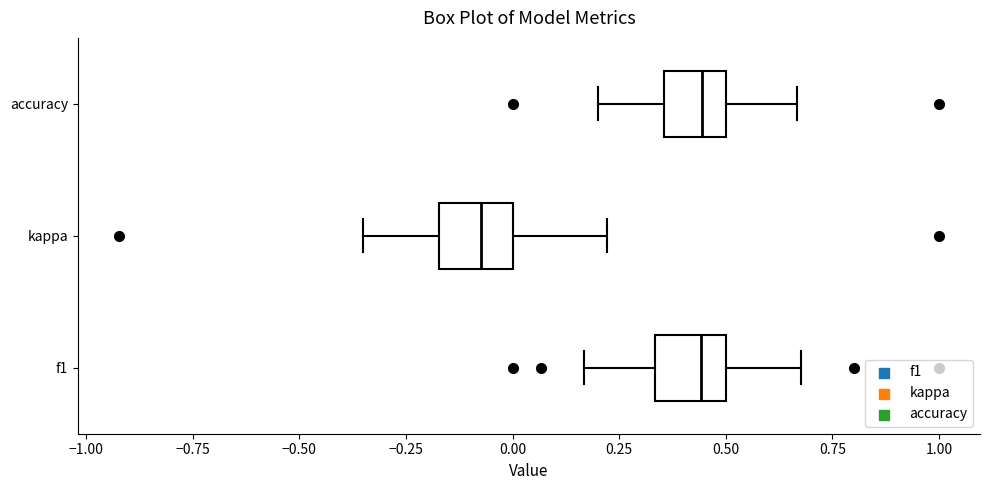

Reading bottom to top, read every box against the x-axis: the position of its median line, the range the box covers, and the ends of its whiskers. The values are not printed on the chart, so give them approximately, as read against the axis.

f1: median 0.45, box 0.35 to 0.50, whiskers 0.15 to 0.70
kappa: median -0.05, box -0.15 to 0.00, whiskers -0.35 to 0.20
accuracy: median 0.45, box 0.35 to 0.50, whiskers 0.20 to 0.65